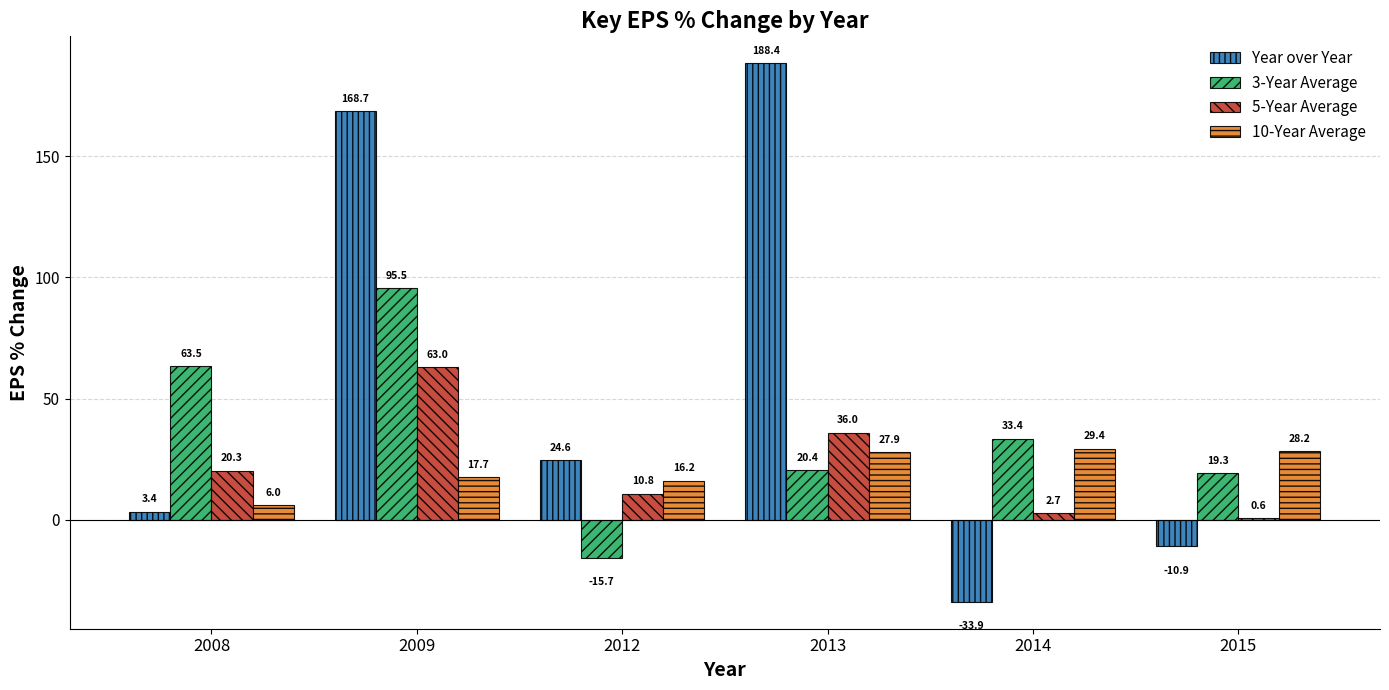

Reading left to right, what are all the values shown in this chart?

Year over Year: 2008=3.4	2009=168.7	2012=24.6	2013=188.4	2014=-33.9	2015=-10.9
3-Year Average: 2008=63.5	2009=95.5	2012=-15.7	2013=20.4	2014=33.4	2015=19.3
5-Year Average: 2008=20.3	2009=63.0	2012=10.8	2013=36.0	2014=2.7	2015=0.6
10-Year Average: 2008=6.0	2009=17.7	2012=16.2	2013=27.9	2014=29.4	2015=28.2